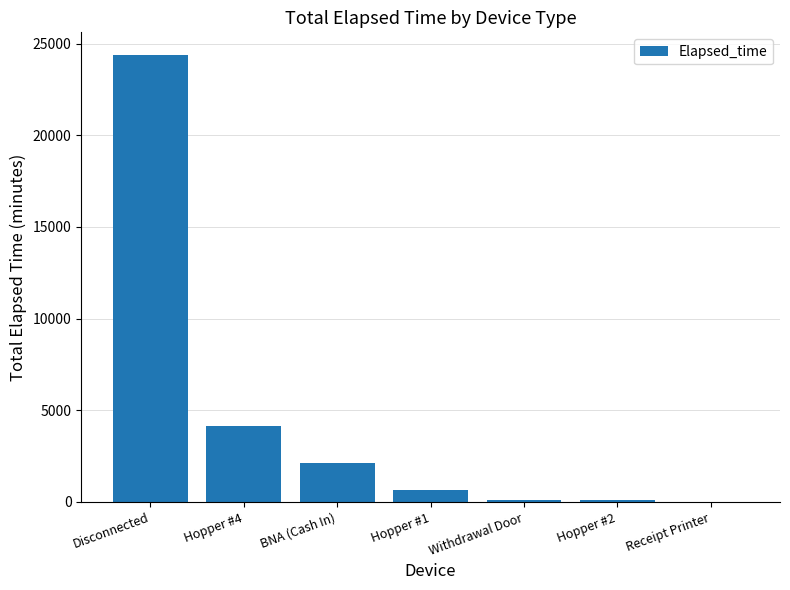

True or false: the data shows 24390 at Disconnected.

True